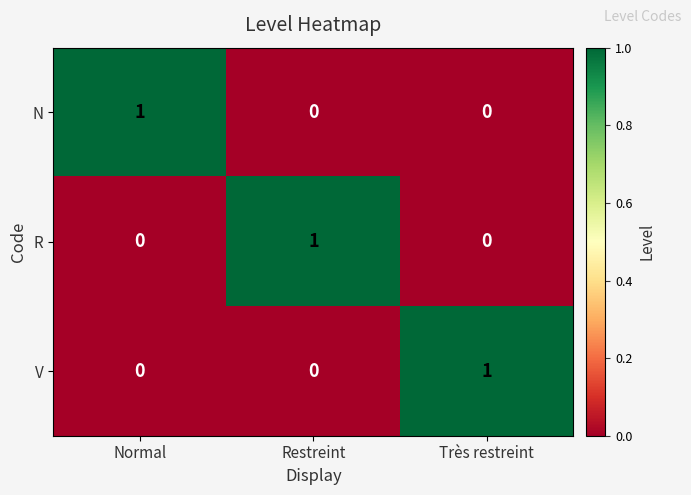

How many V values are between 0 and 1?

3